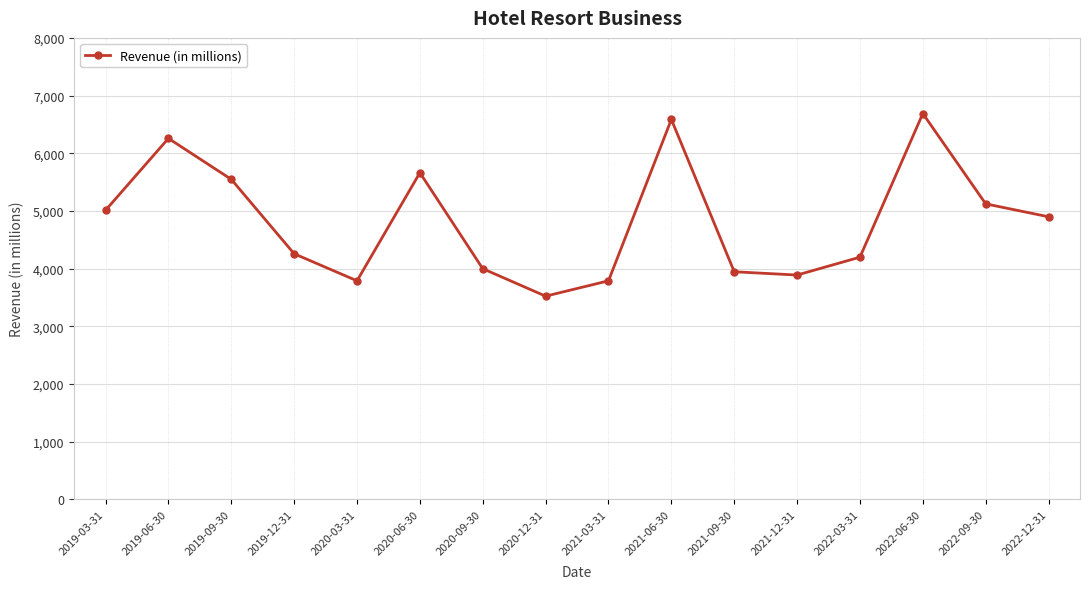

At which category does the chart reach its peak across all series?

2022-06-30